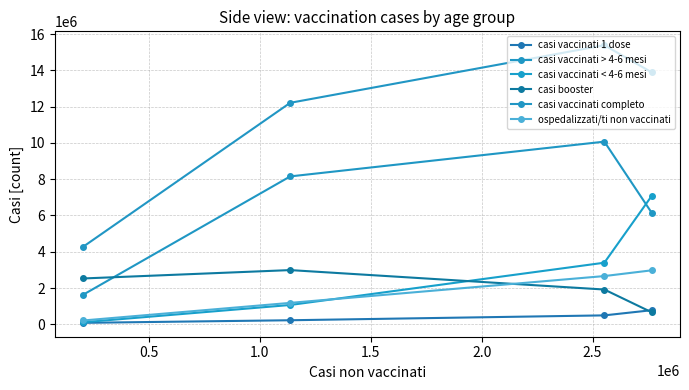

What is the value of the casi vaccinati completo point at the 1st from the left?

4283418